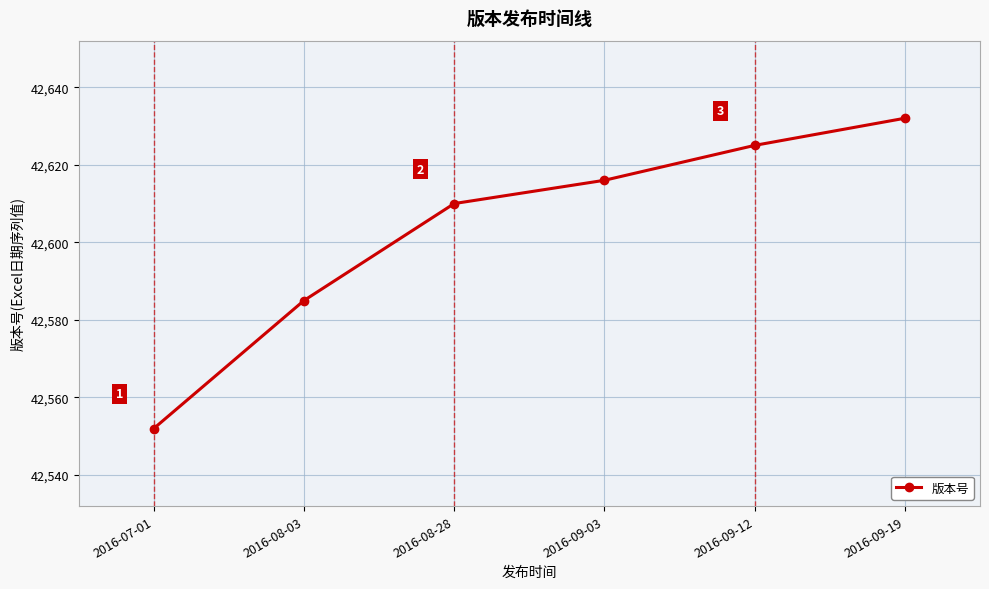

What is the ratio of the value at 2016-08-03 to the value at 2016-09-03?

1.0